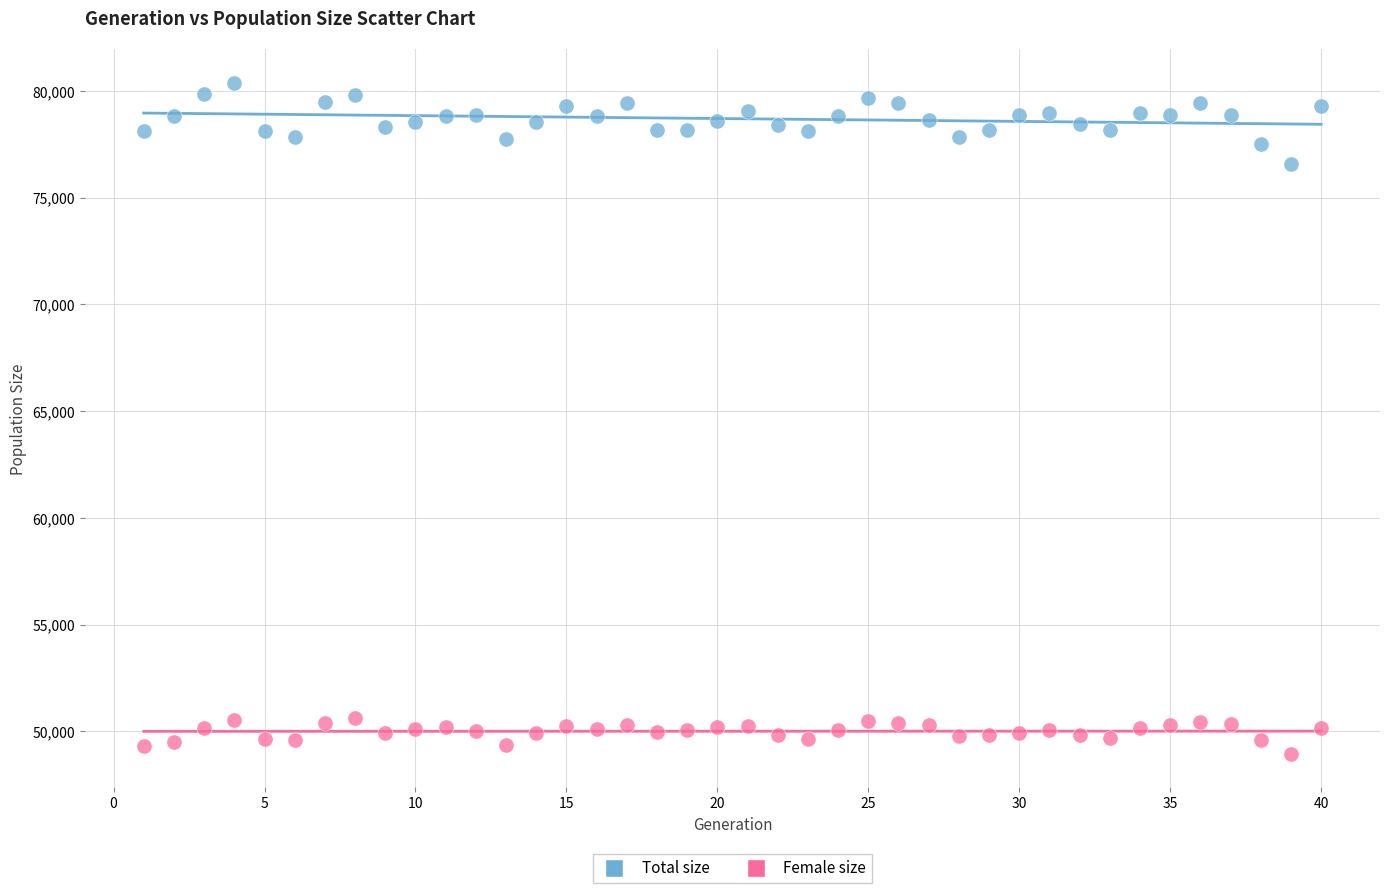

Which series contains the highest Y value?

Total size